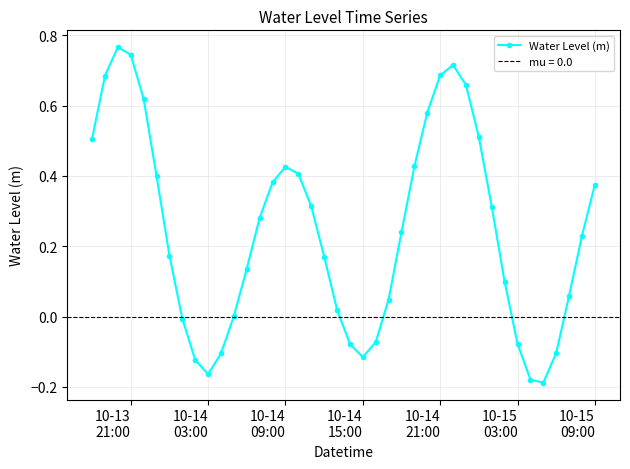

How many interior local valleys does the Water Level (m) series have?

3